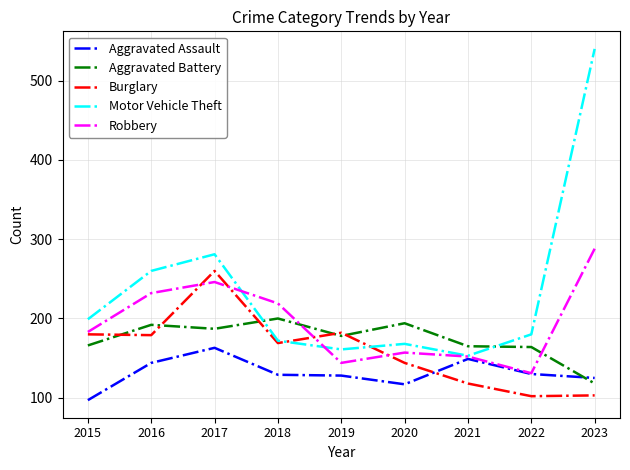

What is the difference between the maximum and second lowest values in the Aggravated Battery series?

36